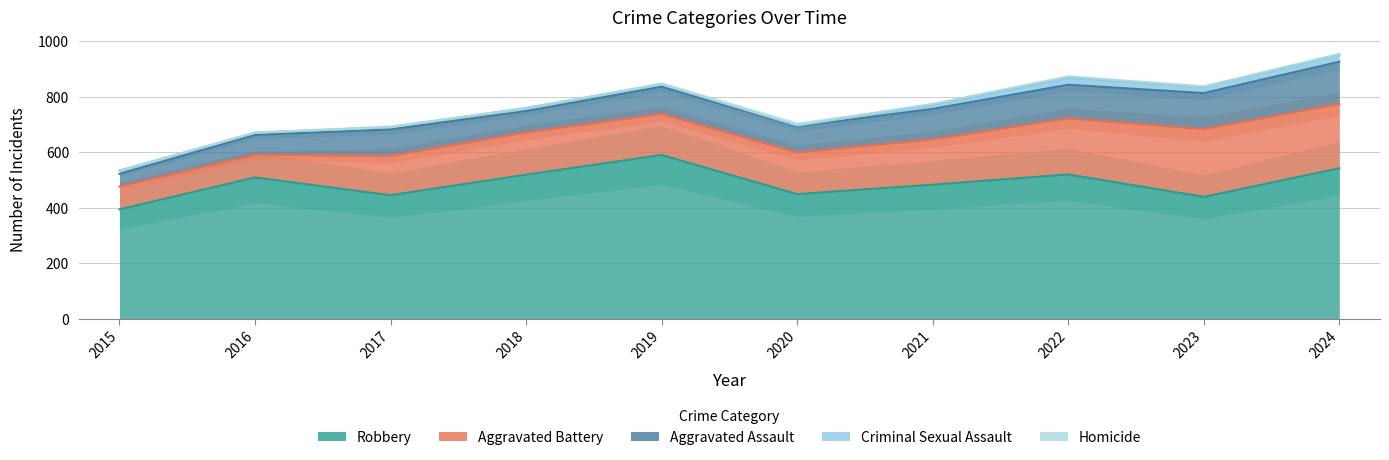

Where is the first local maximum for Criminal Sexual Assault?

2018